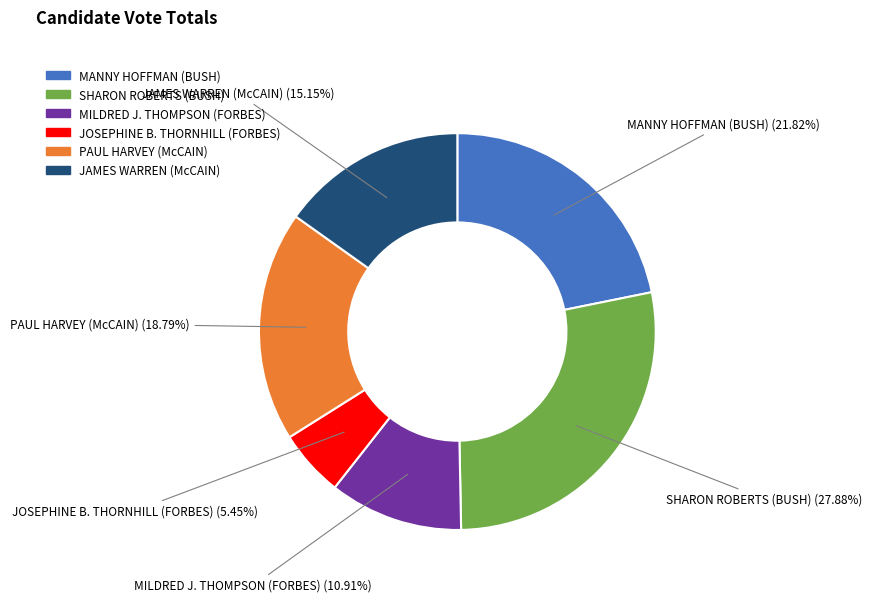

Which category has the smallest portion of the pie?

JOSEPHINE B. THORNHILL (FORBES)